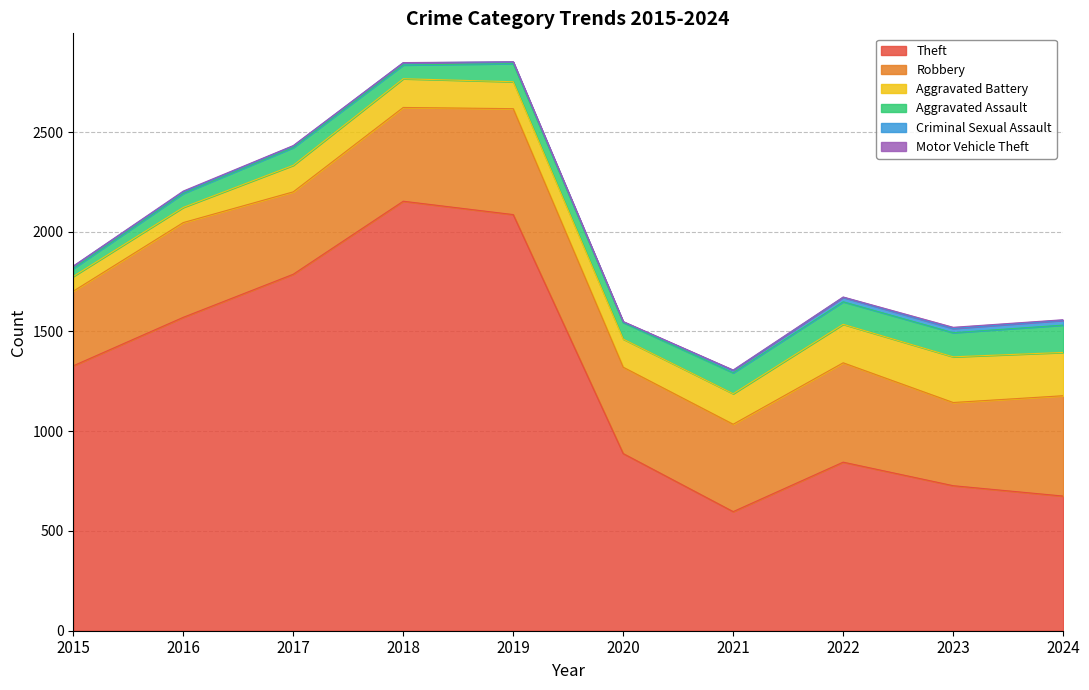

What is the average value of the Aggravated Assault series?

92